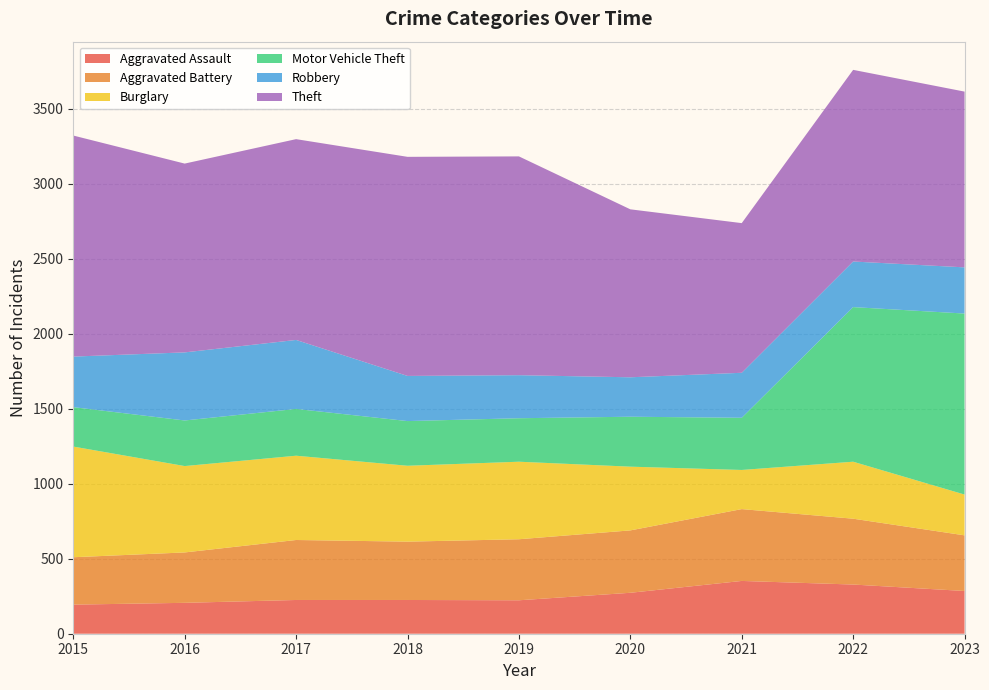

Reading right to left, transcribe all the data shown in this chart.

Aggravated Assault: 2023=285	2022=328	2021=352	2020=273	2019=223	2018=225	2017=225	2016=206	2015=194
Aggravated Battery: 2023=371	2022=439	2021=479	2020=416	2019=407	2018=389	2017=400	2016=336	2015=316
Burglary: 2023=272	2022=380	2021=261	2020=425	2019=517	2018=506	2017=562	2016=576	2015=738
Motor Vehicle Theft: 2023=1207	2022=1031	2021=348	2020=333	2019=290	2018=298	2017=312	2016=304	2015=263
Robbery: 2023=308	2022=304	2021=300	2020=263	2019=287	2018=301	2017=460	2016=454	2015=337
Theft: 2023=1172	2022=1278	2021=998	2020=1120	2019=1459	2018=1461	2017=1339	2016=1259	2015=1474